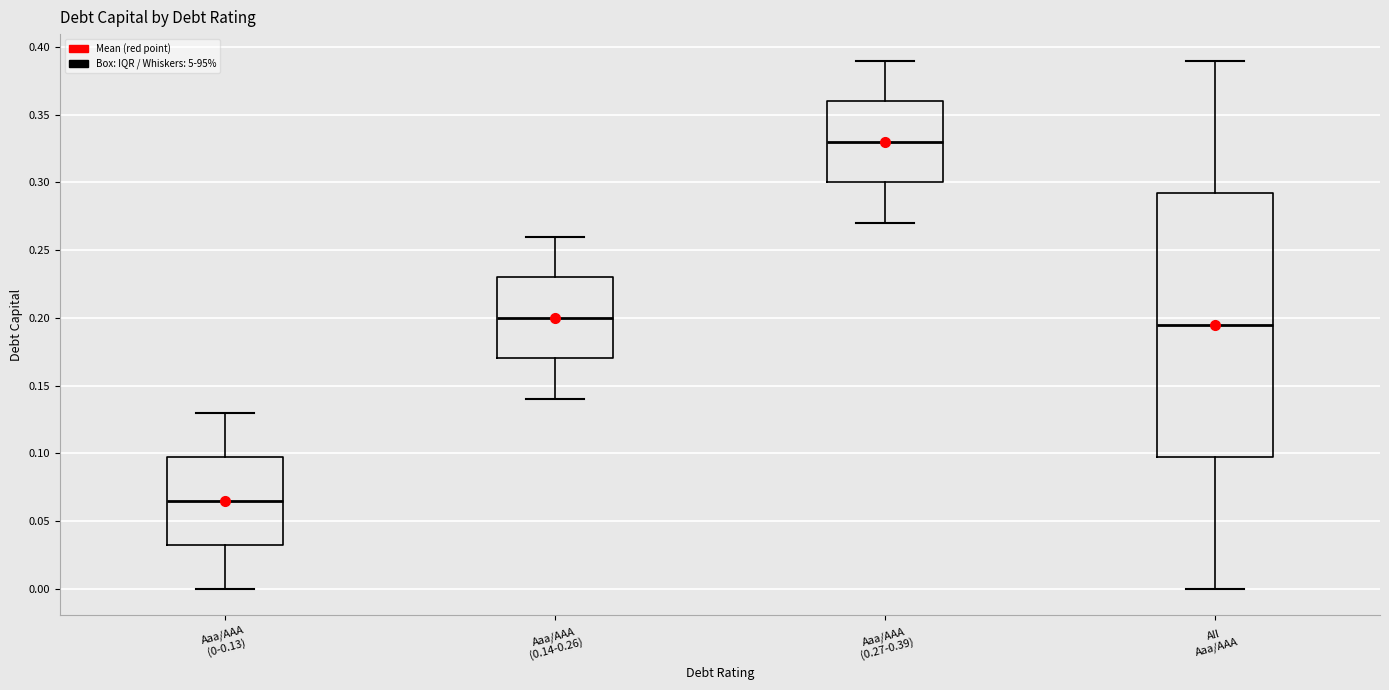

Which box is the tallest, from its lower edge to its upper edge?

All Aaa/AAA